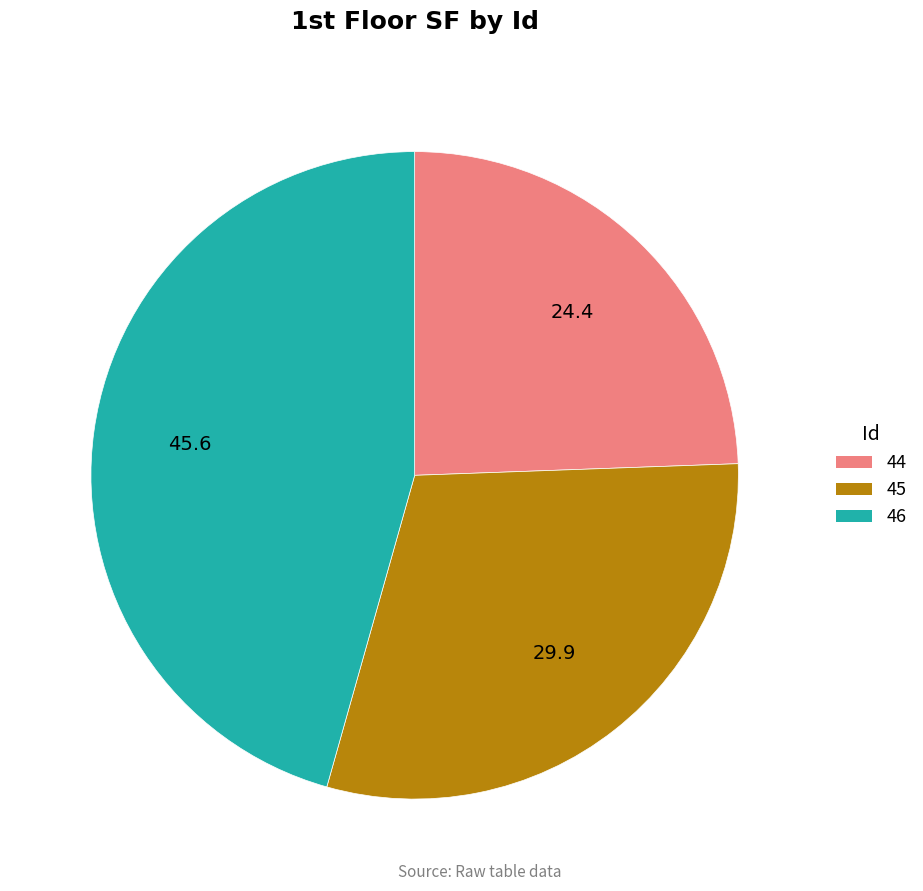

Count the number of slices in the pie.

3